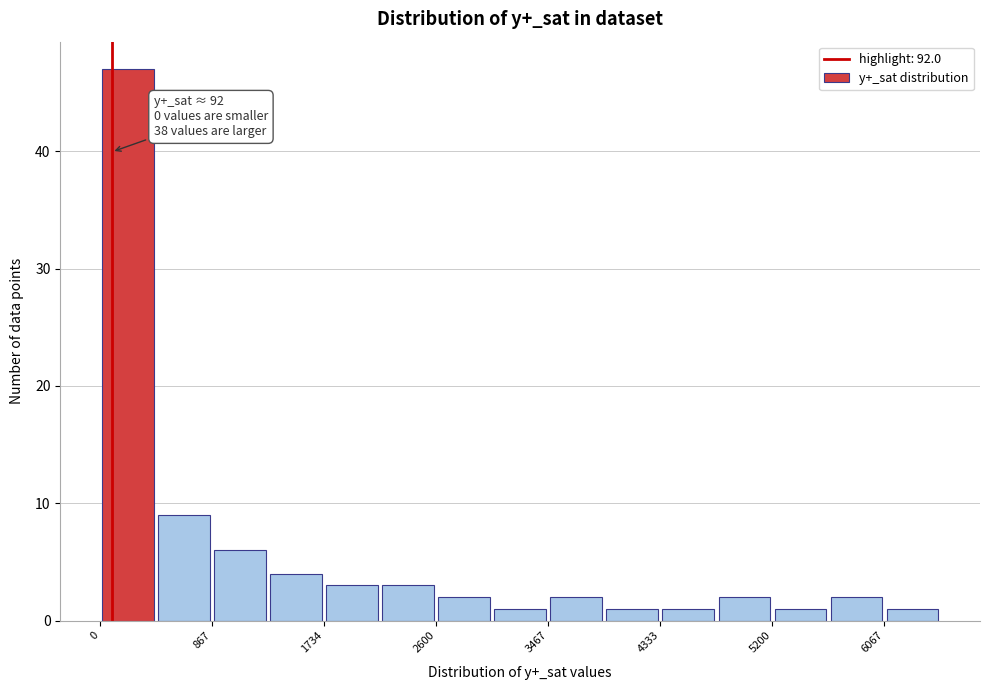

Which range on the x-axis has the tallest bar?

0 to 400